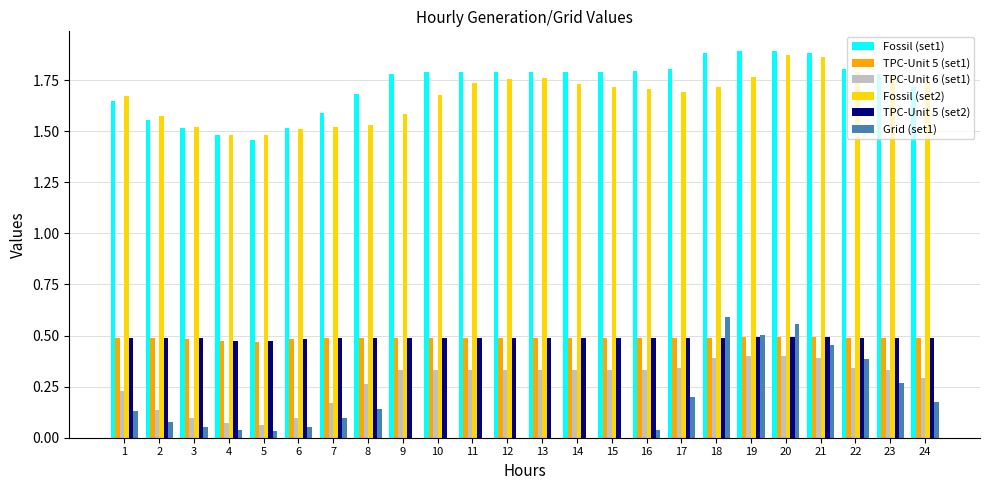

What is the total value across all series at 11?

4.8